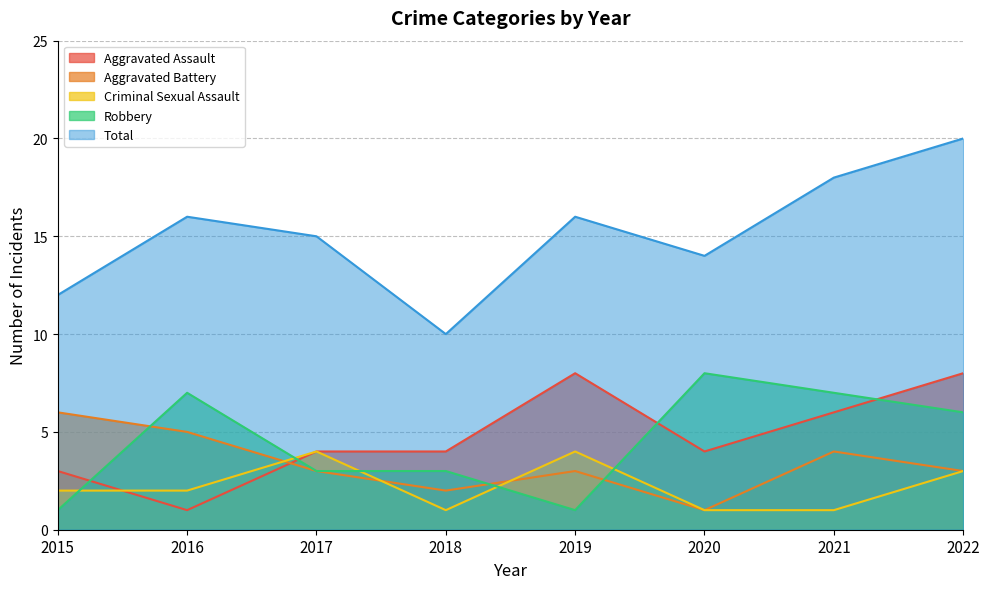

Is the value of Aggravated Battery at 2020 greater than the value of Total at 2020?

No